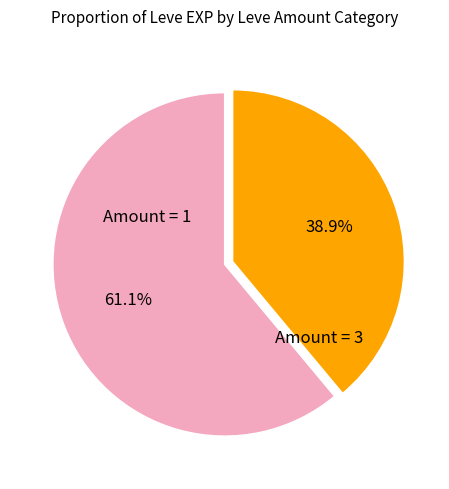

How much of the chart is everything except Amount = 3?

61.1%